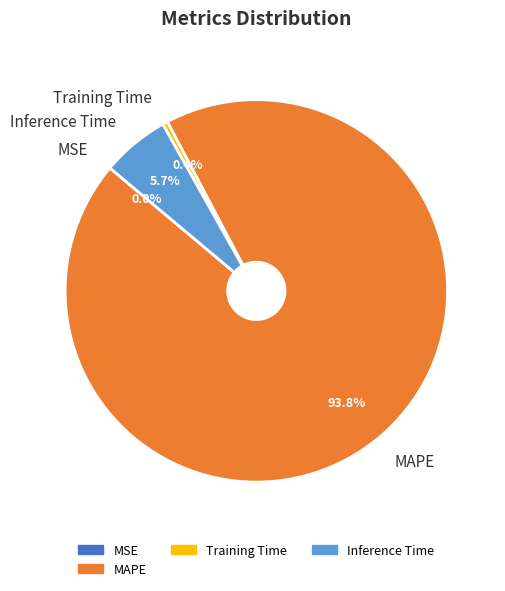

Does any single category account for the majority?

Yes